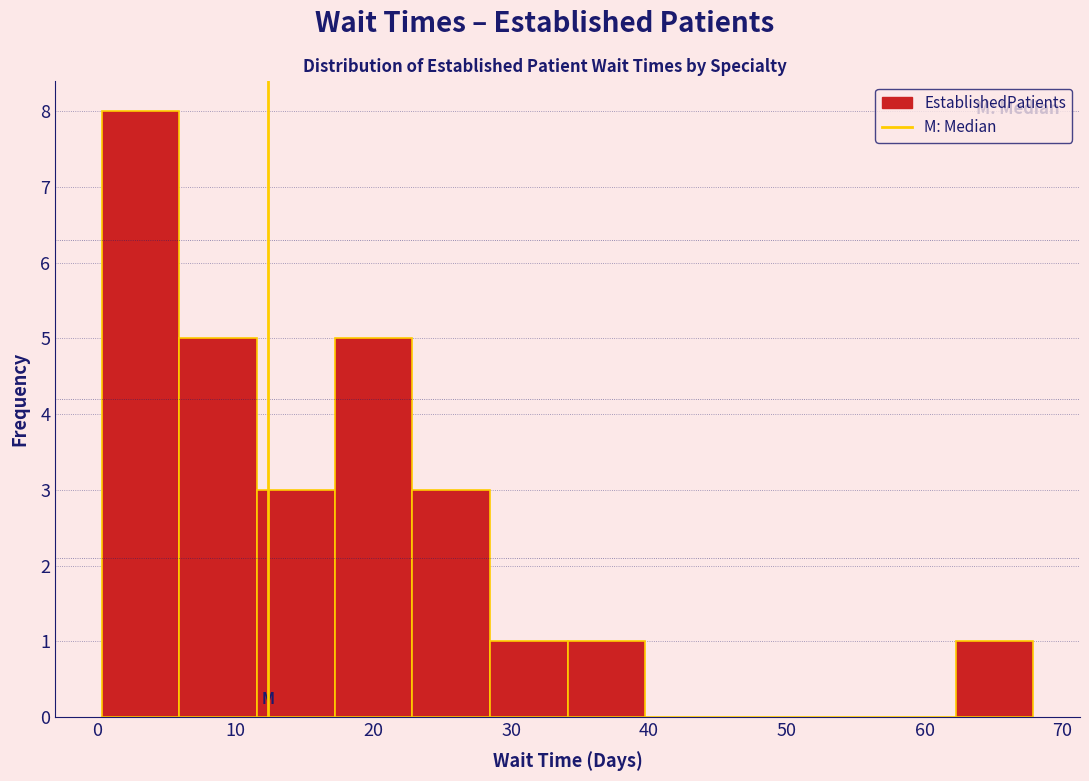

Which range on the x-axis has the tallest bar?

0 to 6